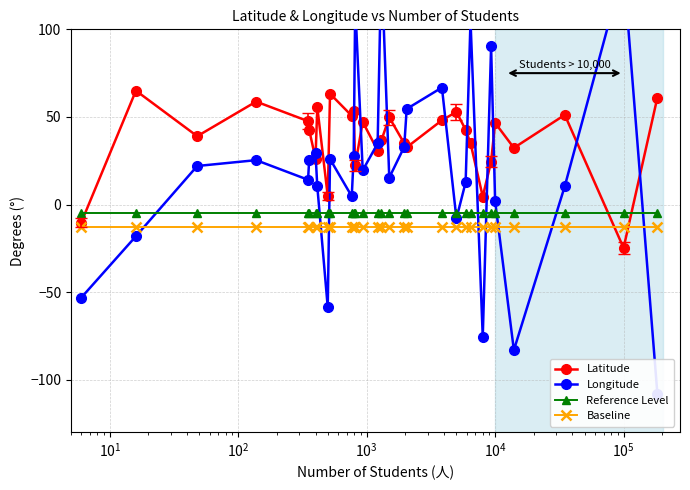

What is the minimum value for Baseline?

-13.0